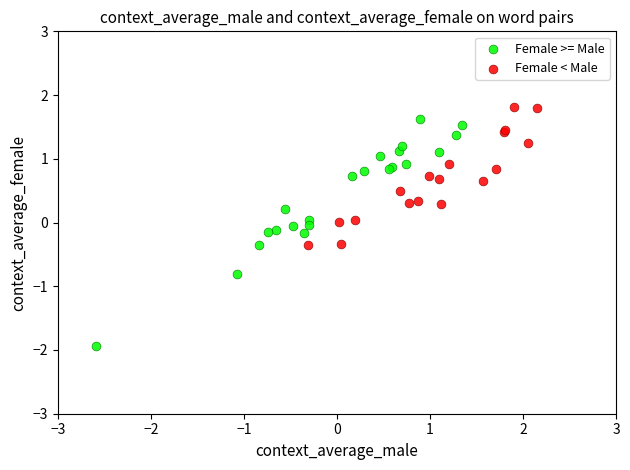

Which series has the widest spread of Y values?

Female >= Male